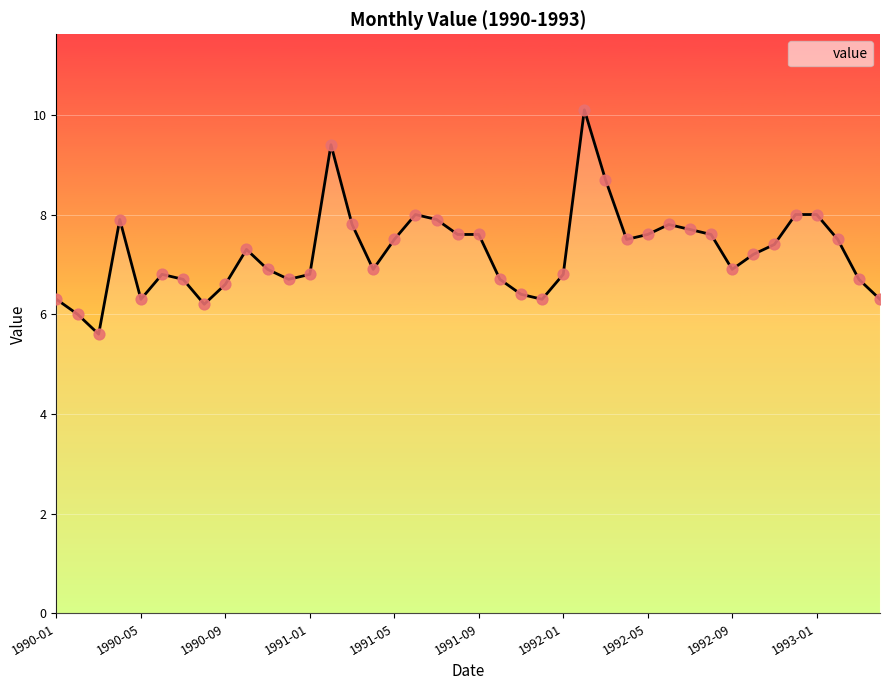

What is the smallest value displayed?

5.6